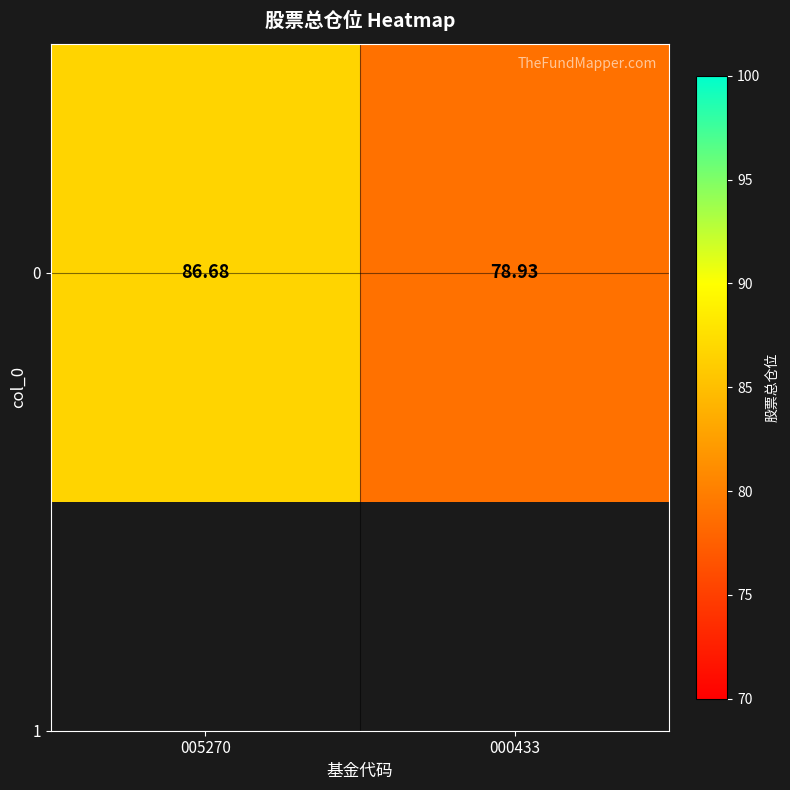

Which has a higher value, 005270 or 000433?

005270